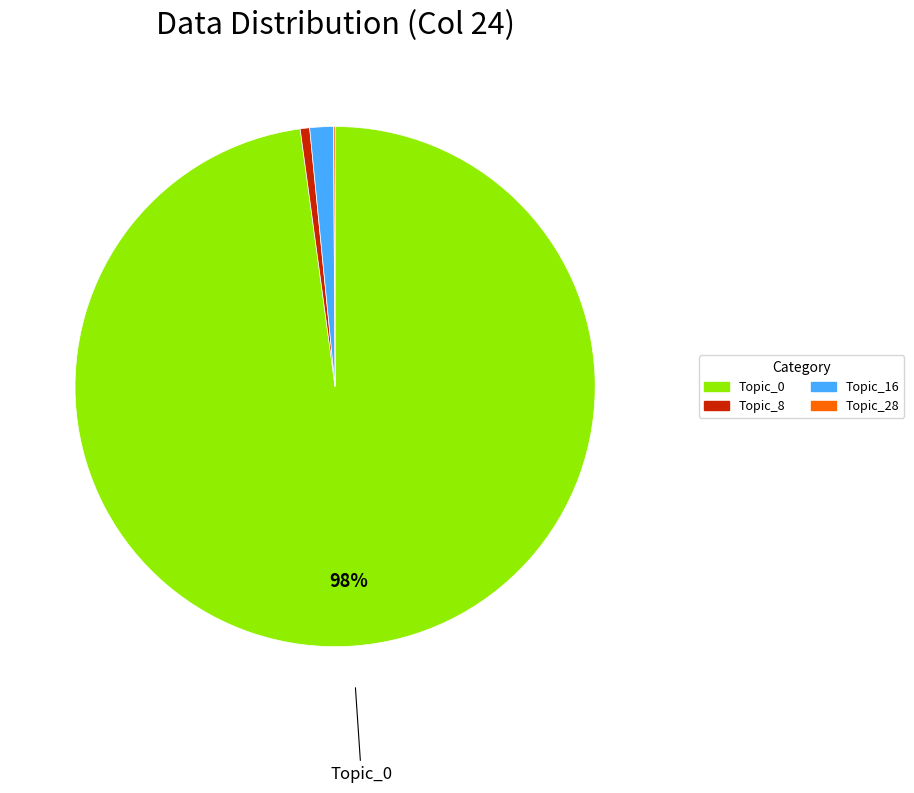

To the nearest percent, what is the average slice percentage?

25%